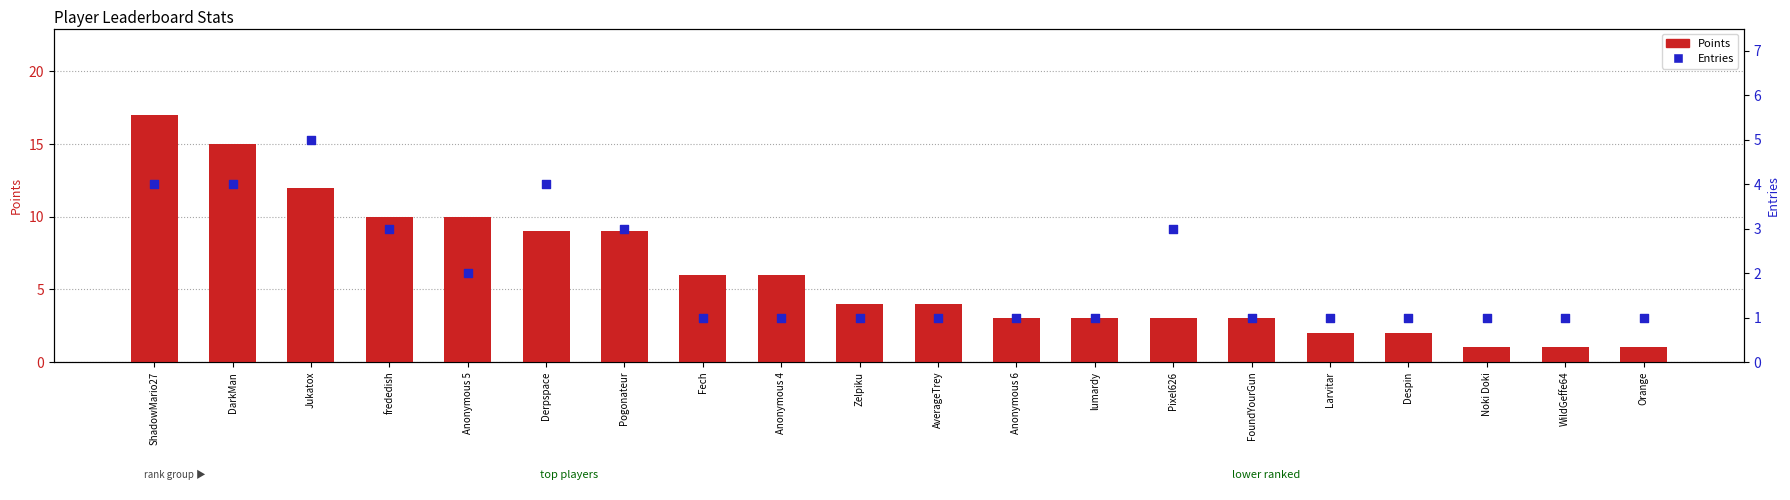

Which series has the widest spread of Y values?

Points